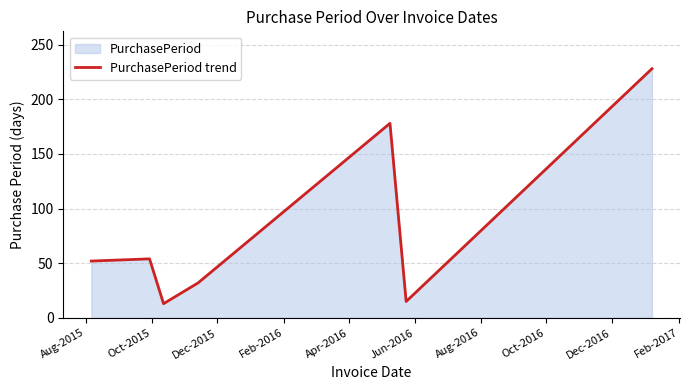

What is the smallest value displayed?

13